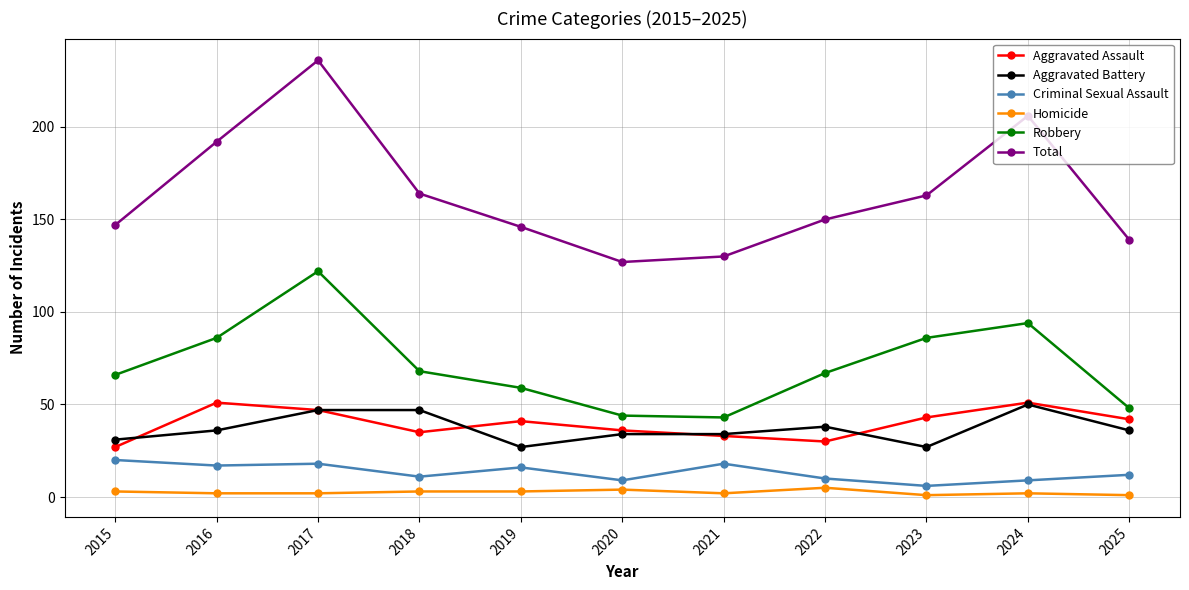

What is the smallest value displayed?

1